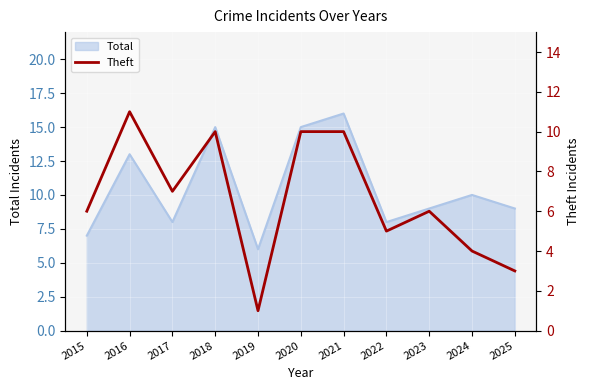

List the labels in order of value, largest first.

2016, 2018, 2020, 2021, 2017, 2015, 2023, 2022, 2024, 2025, 2019